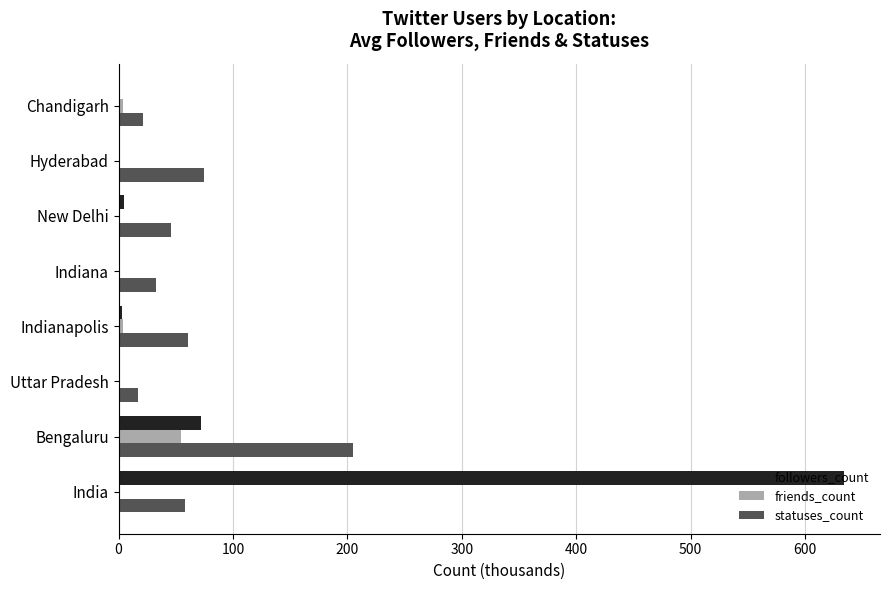

Which series has the widest spread of values?

followers_count